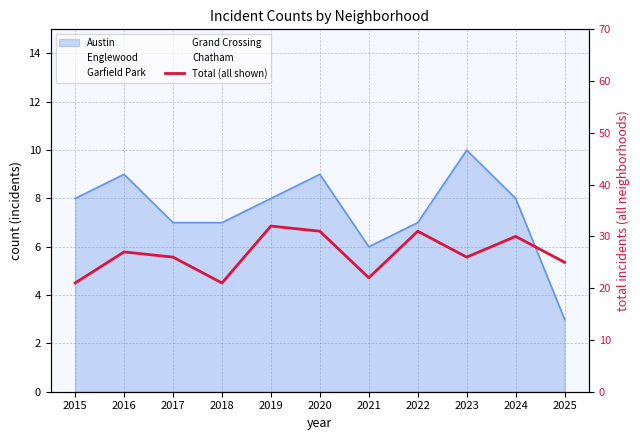

At which category does the chart reach its minimum across all series?

2015